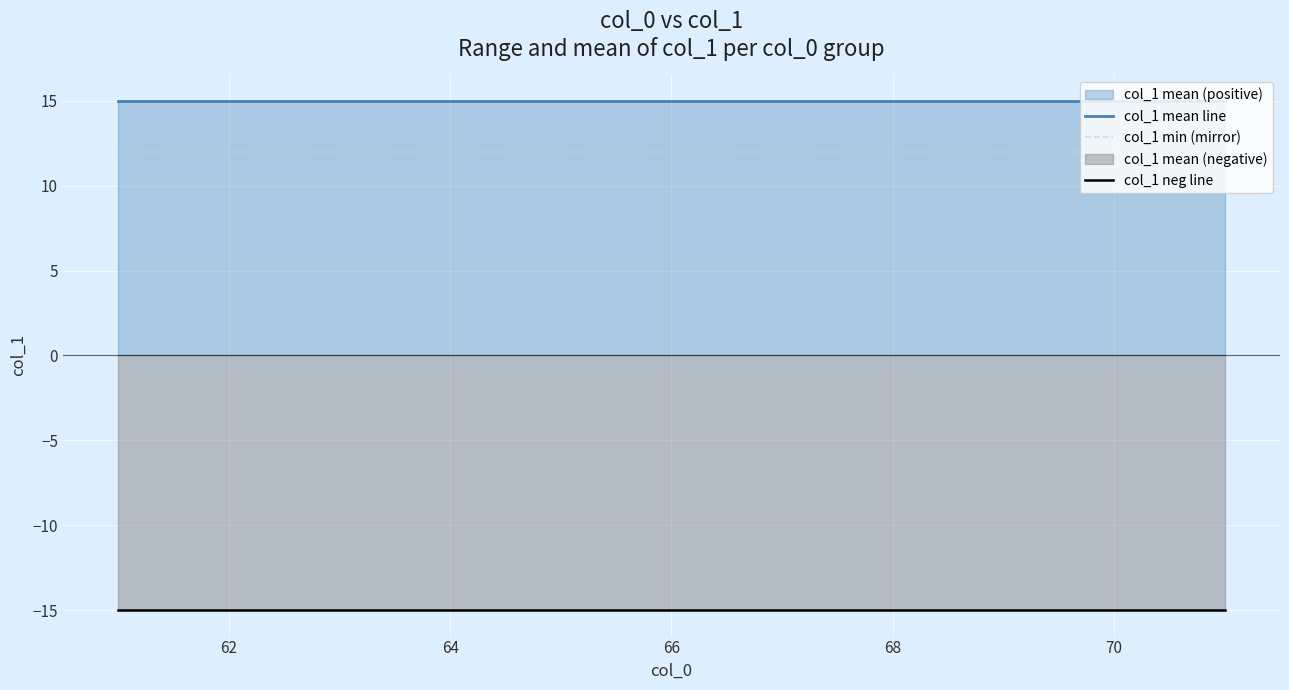

What is the difference between the highest and lowest values at 70?

30